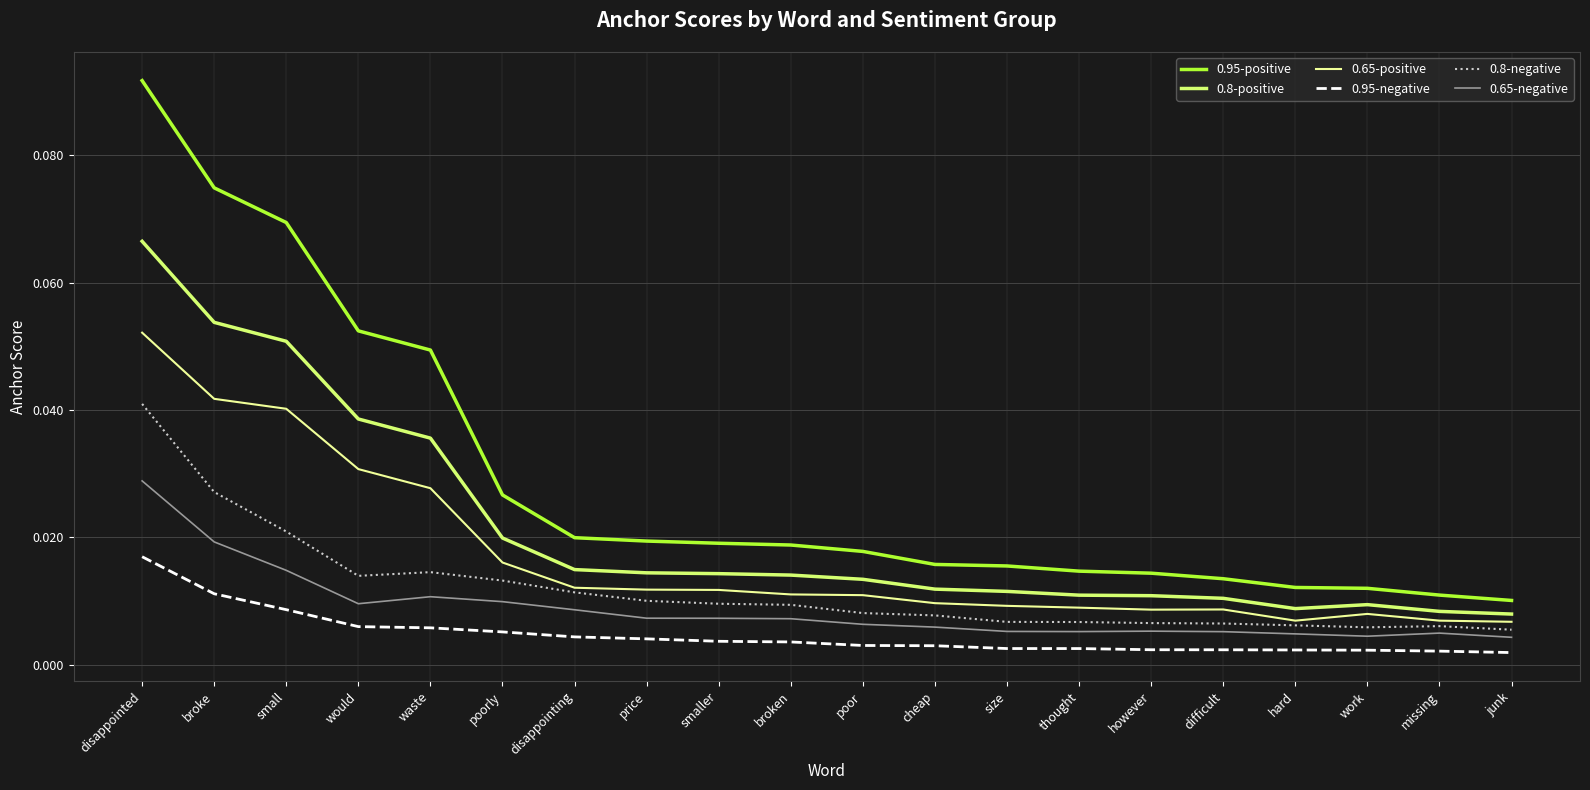

What position from the left is would?

4